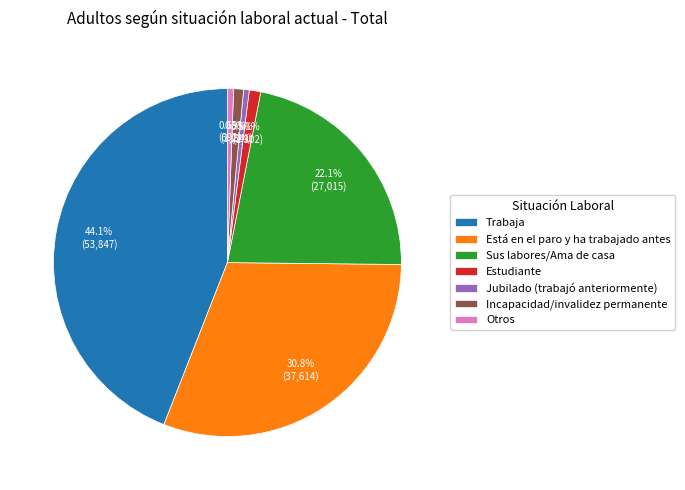

Combined, do Sus labores/Ama de casa and Otros account for over 50%?

No